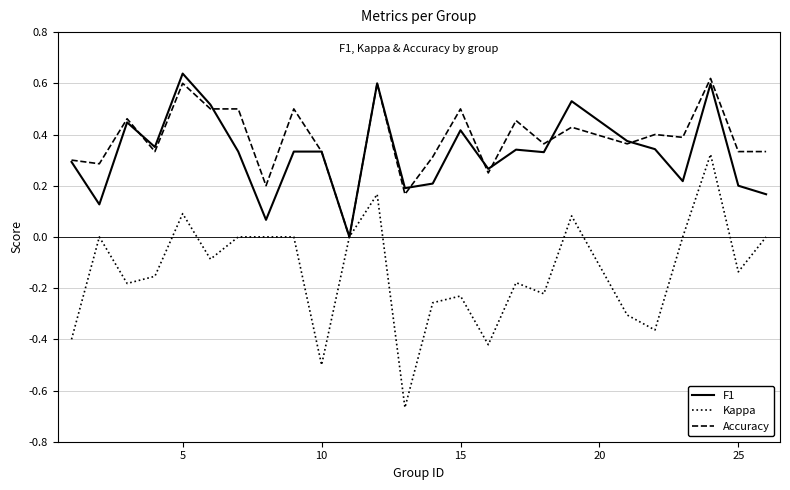

Which series has the widest spread of values?

Kappa